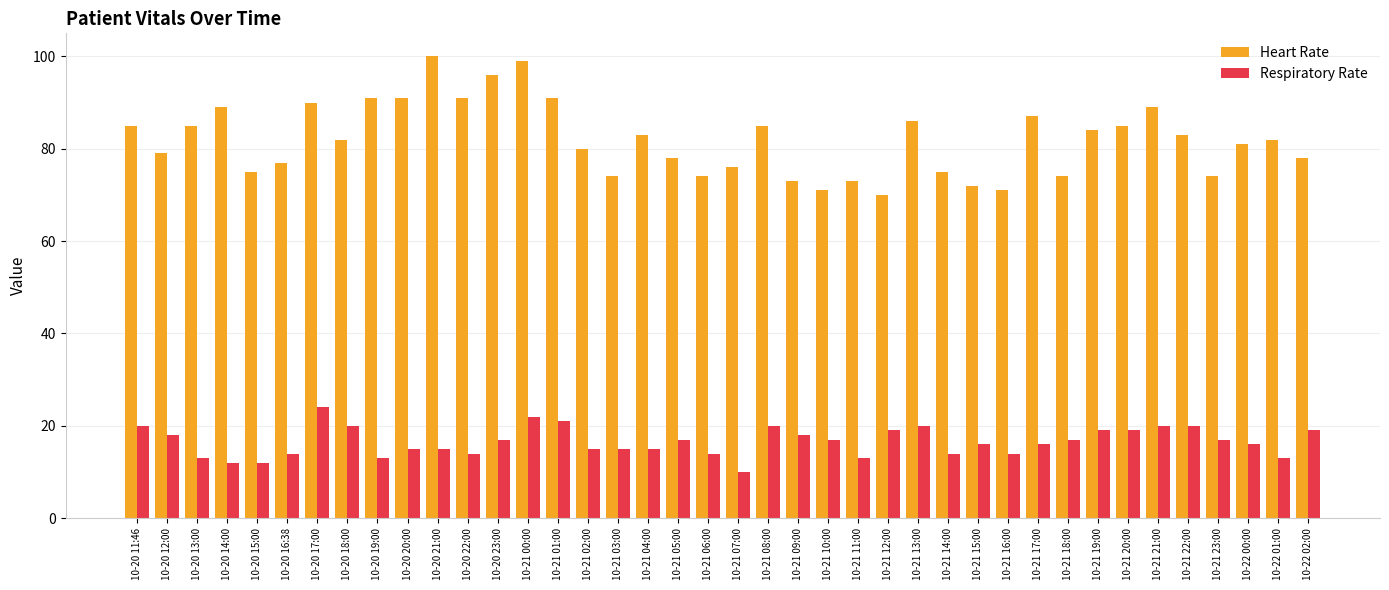

What is the difference between the maximum and second lowest values in the Respiratory Rate series?

12